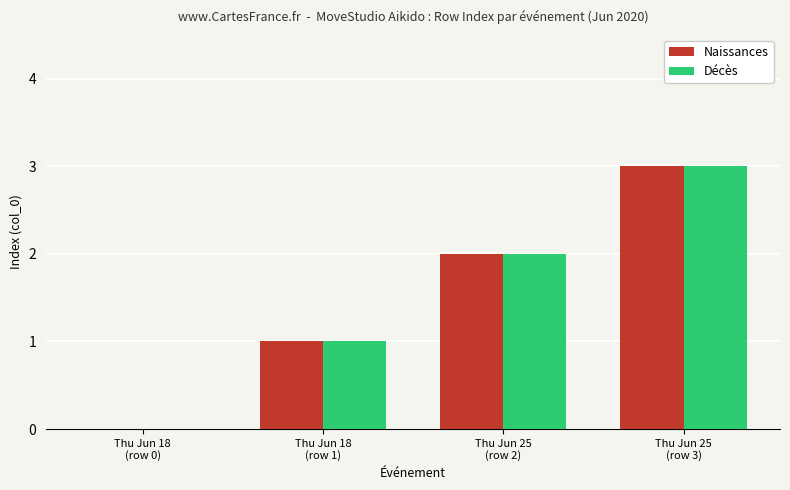

What is the maximum value for Naissances?

3